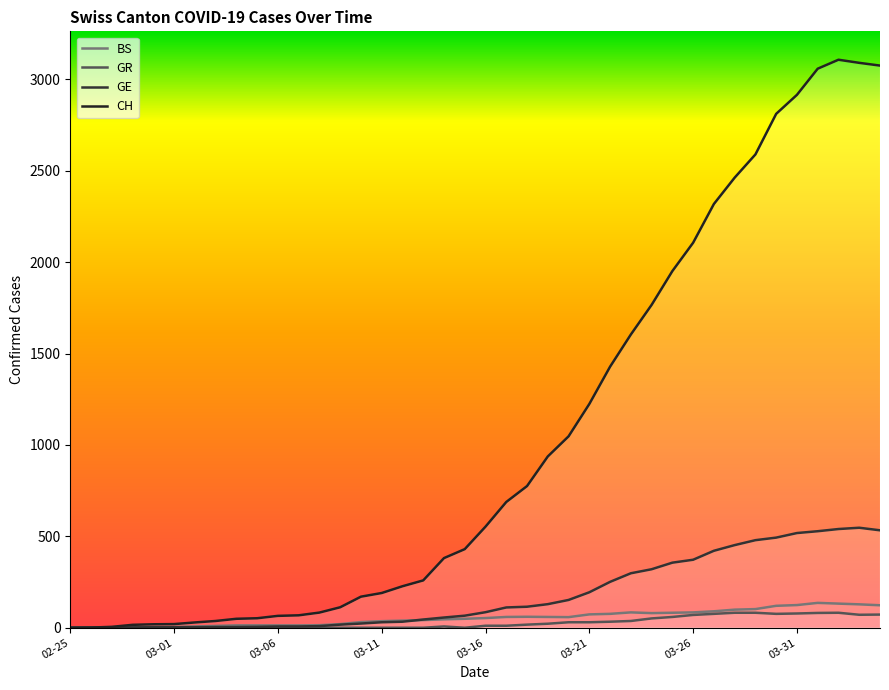

True or false: GR and GE intersect in this chart.

False